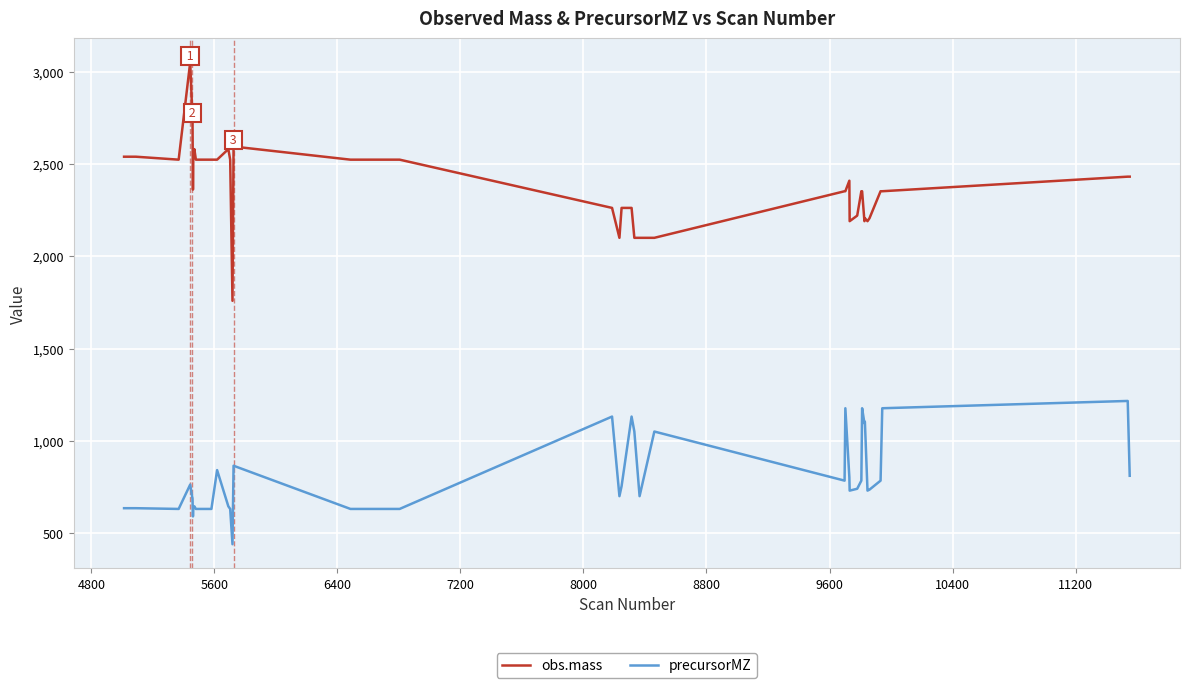

In obs.mass, how many points are higher than both neighbors (excluding endpoints)?

12